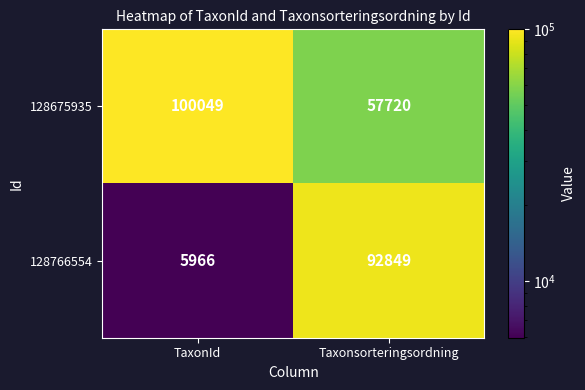

At which category is the sum across all series the highest?

Taxonsorteringsordning